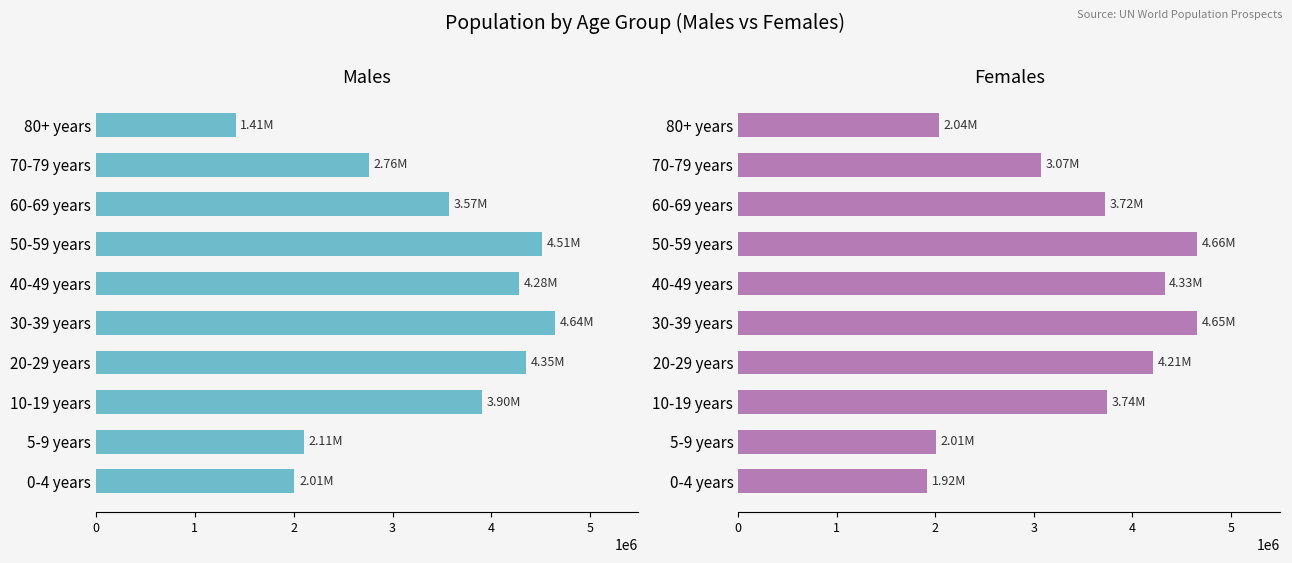

What is the lowest value of the Males series?

1414000